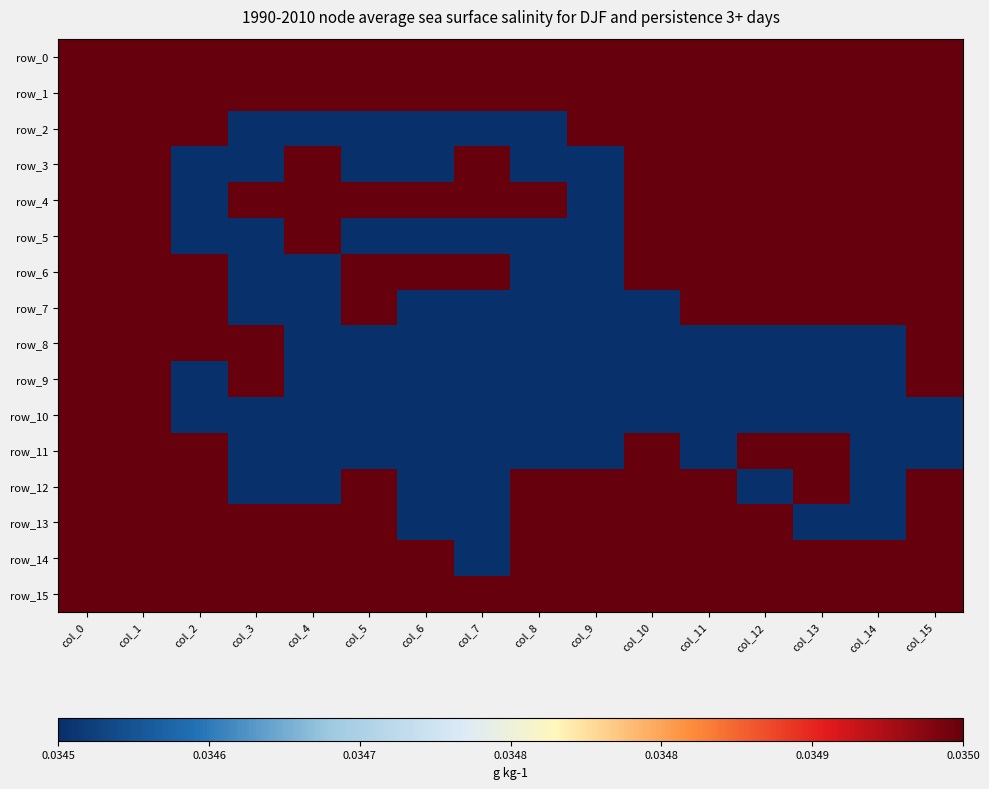

True or false: row_7 has a value of 0 at col_11.

False